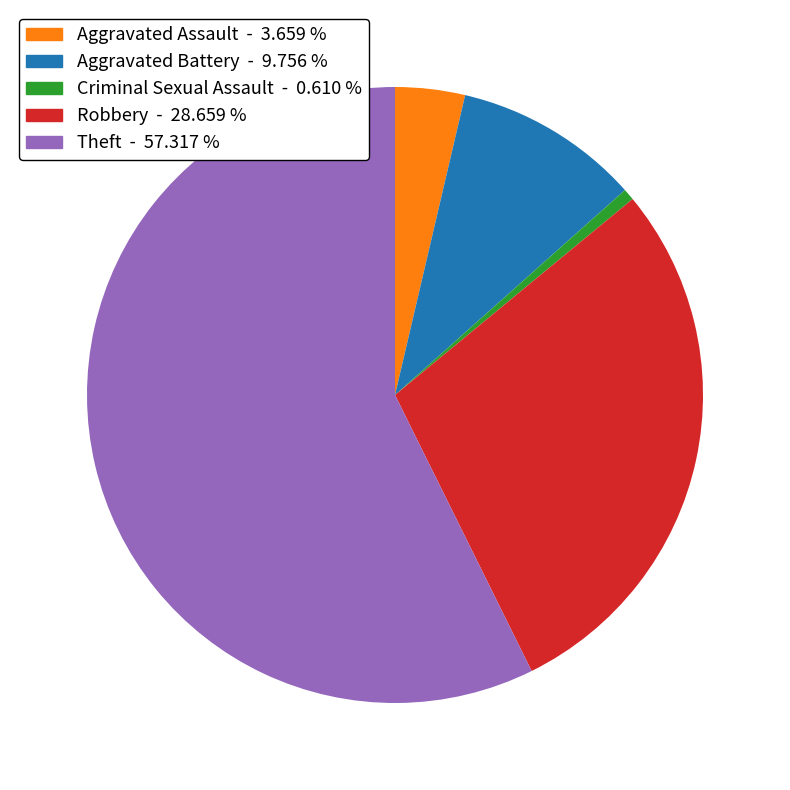

What is the ratio of the value at Aggravated Assault - 3.659 % to the value at Aggravated Battery - 9.756 %?

0.4